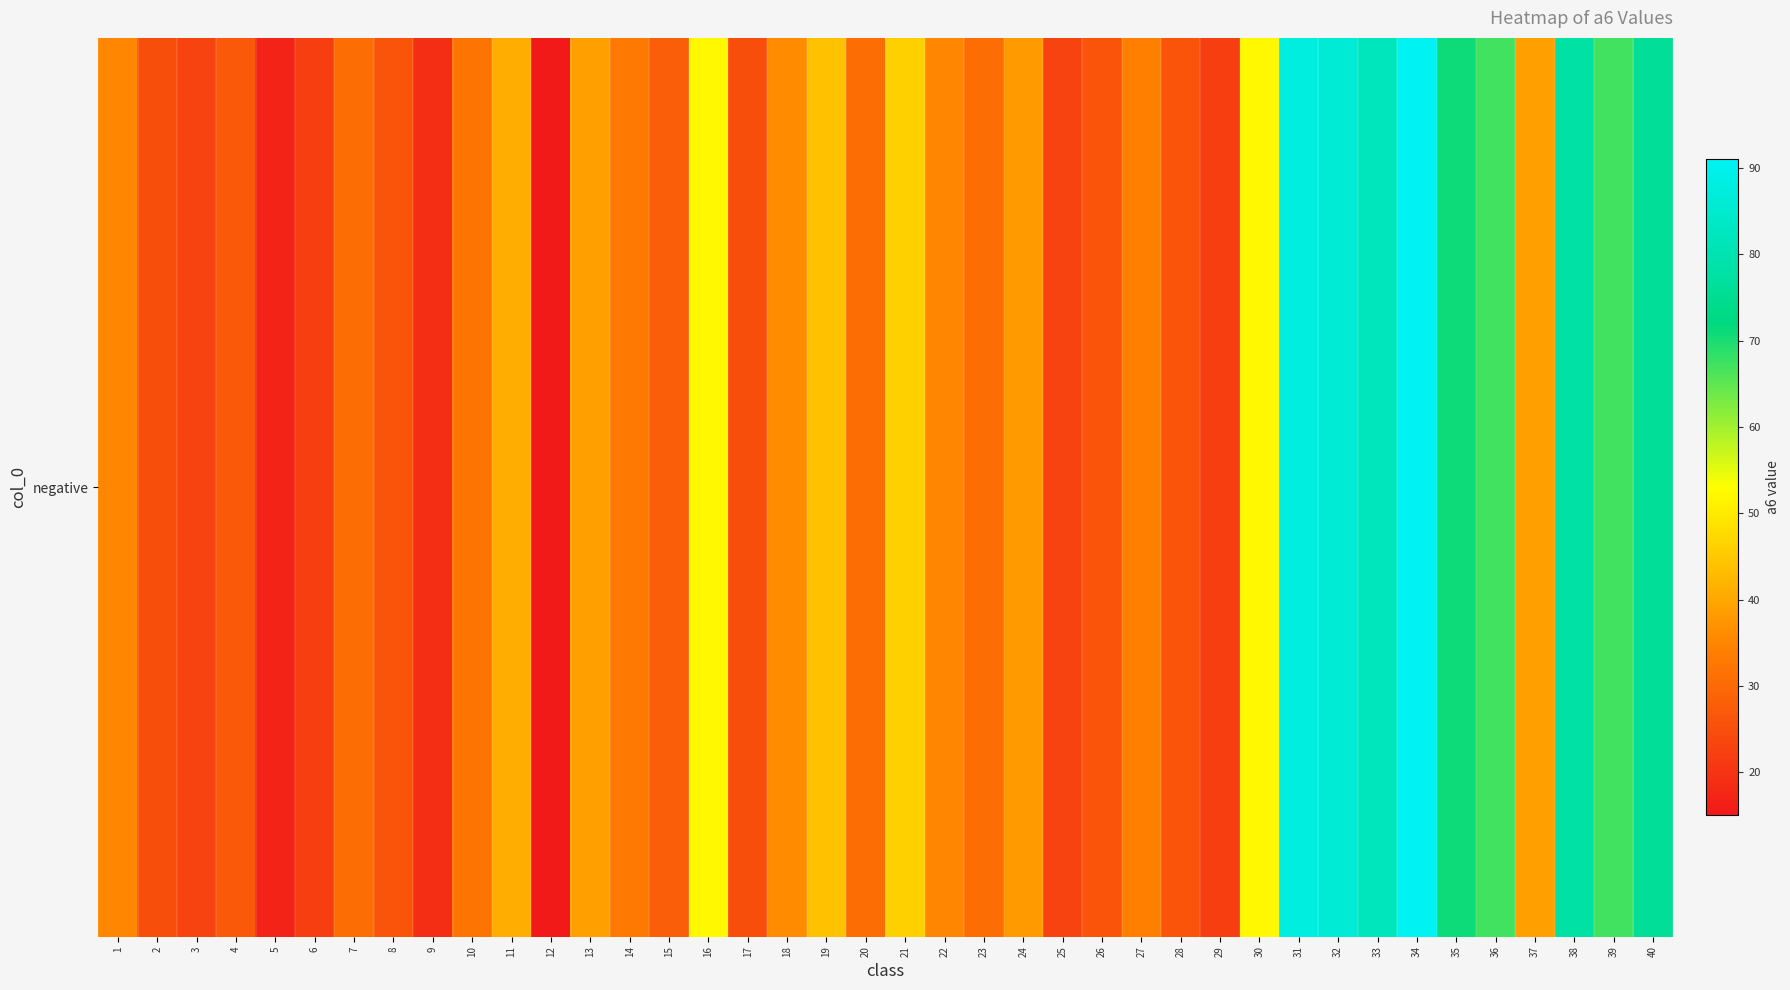

What is the greatest value displayed?

91